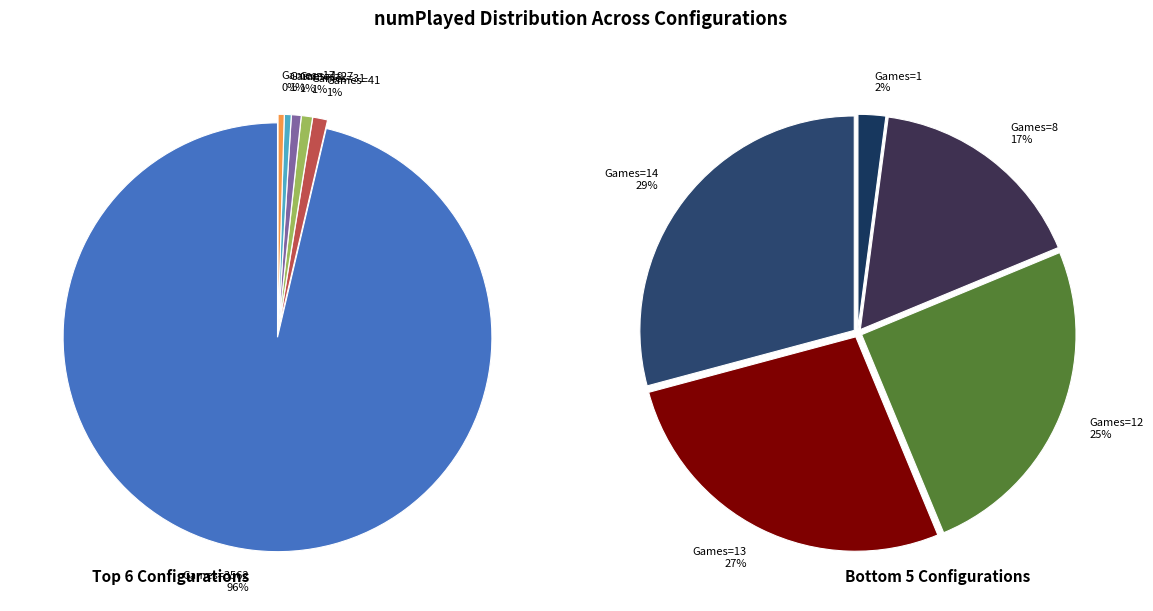

What is the change in value from 17 to 1?

-16